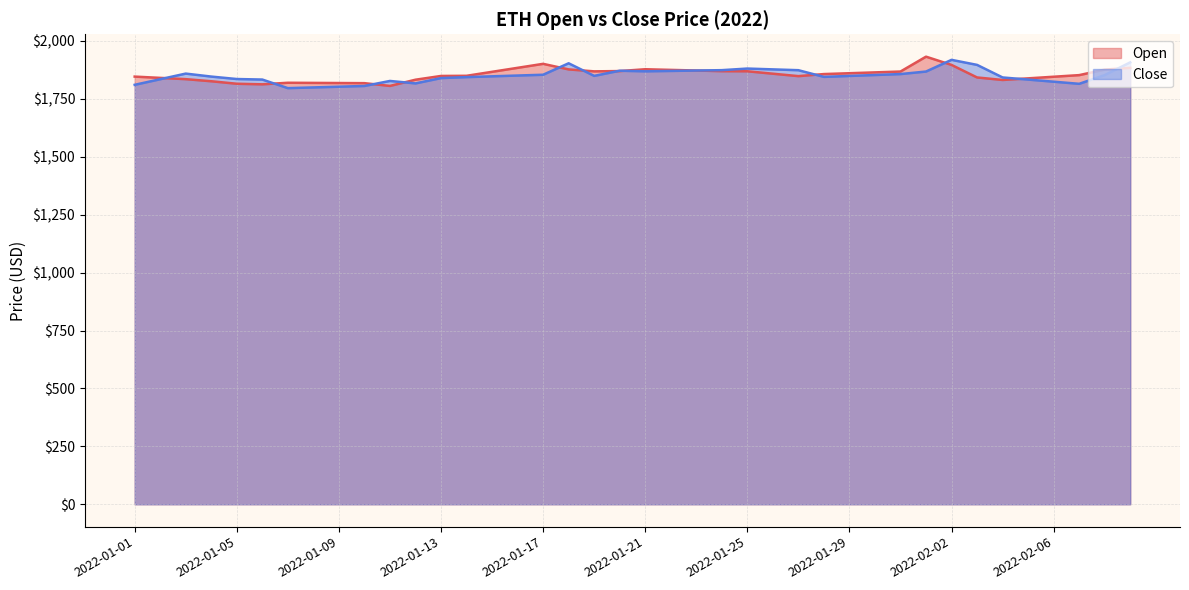

What position from the right is 2022-01-11?

30